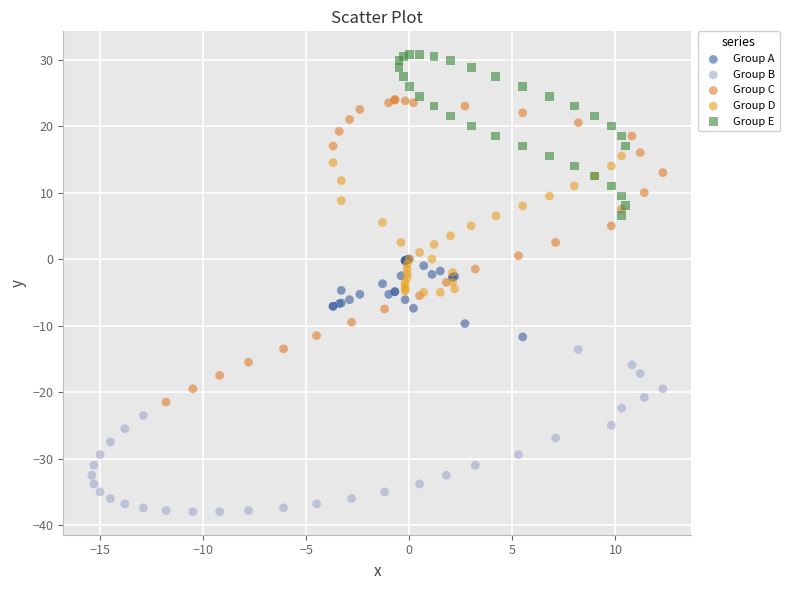

Which series contains the highest Y value?

Group E